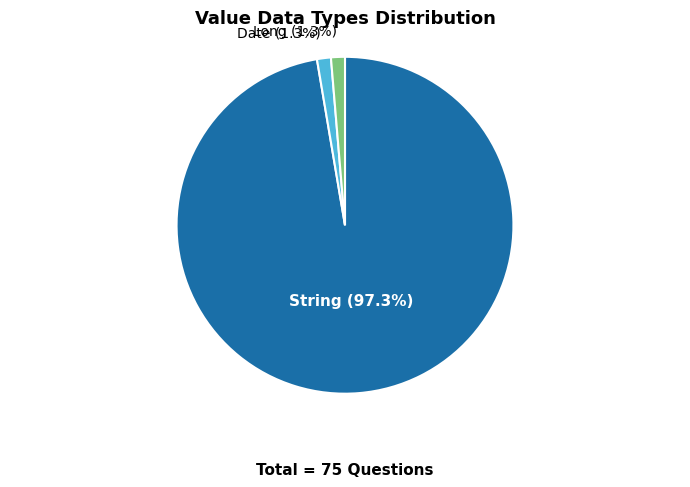

Is there a majority slice in this chart?

Yes